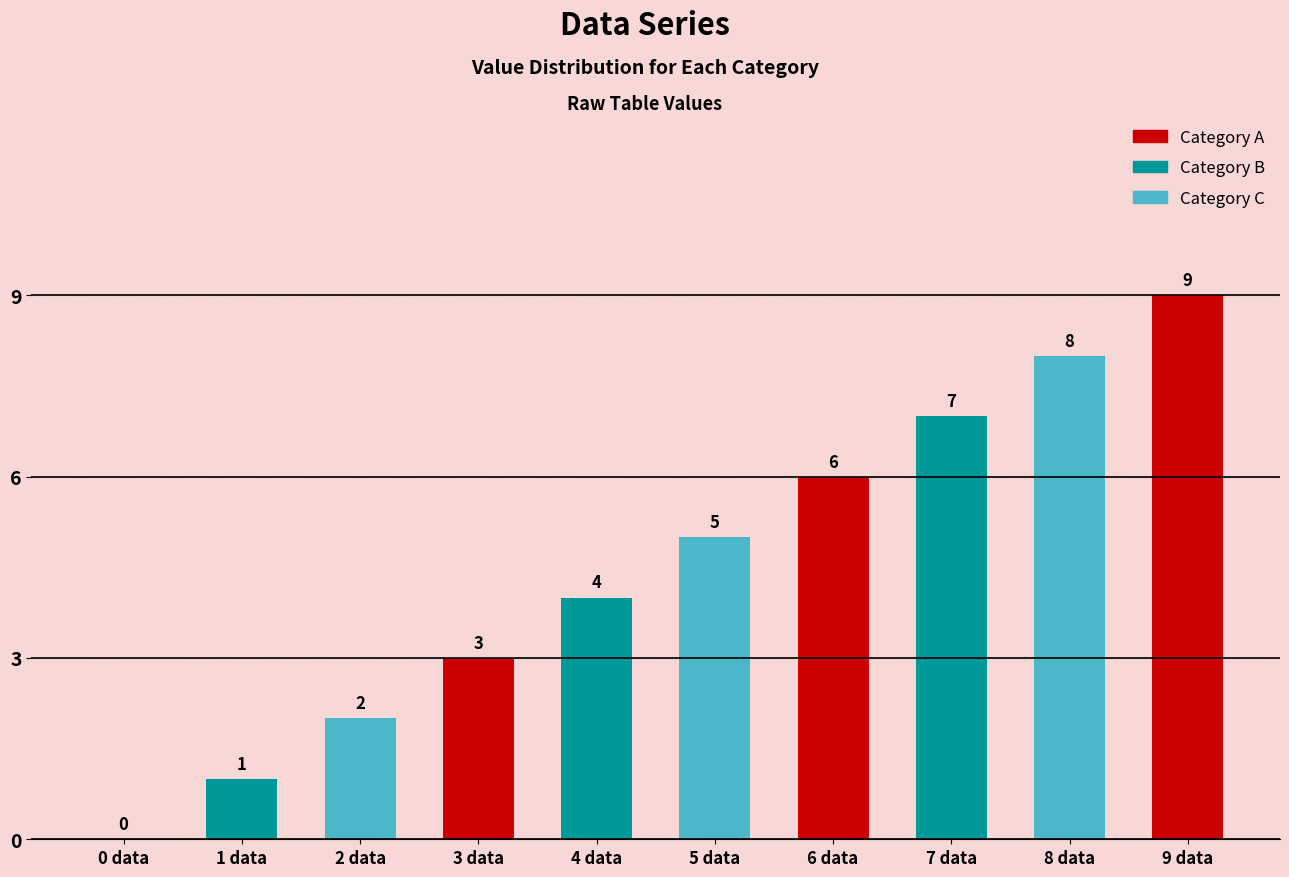

What is the change in value from 1 data to 9 data?

+8